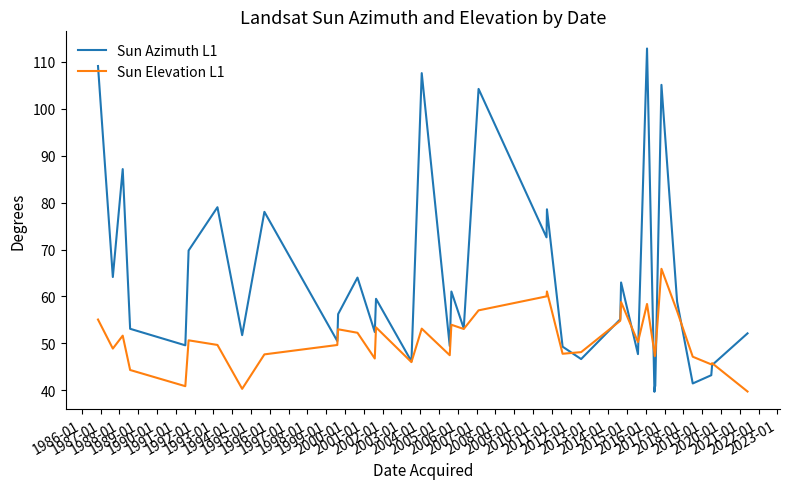

Which series has the largest total across all categories?

Sun Azimuth L1